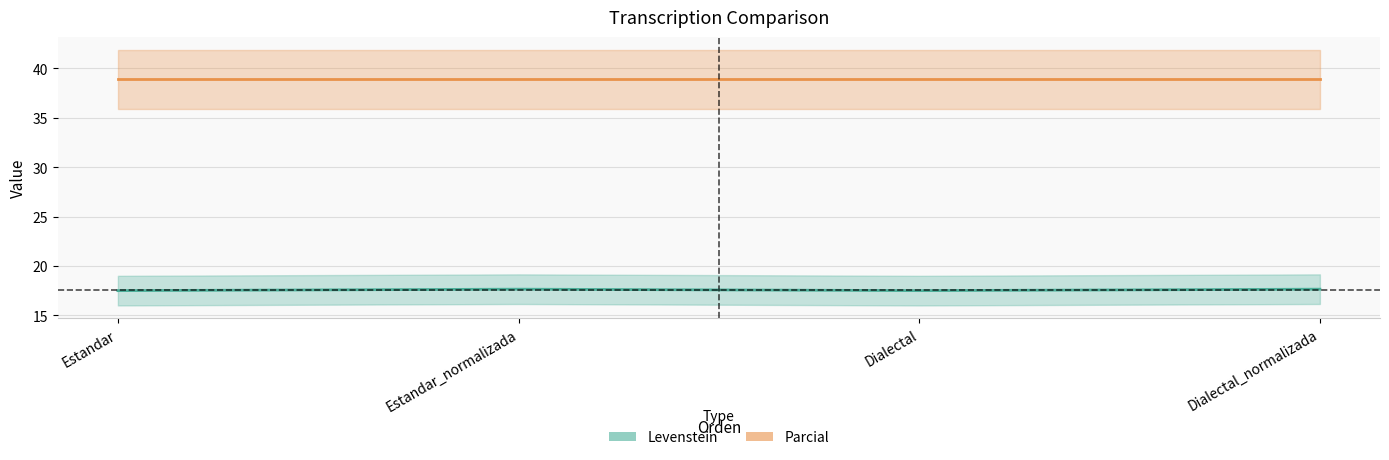

How many lines are shown in the chart?

2